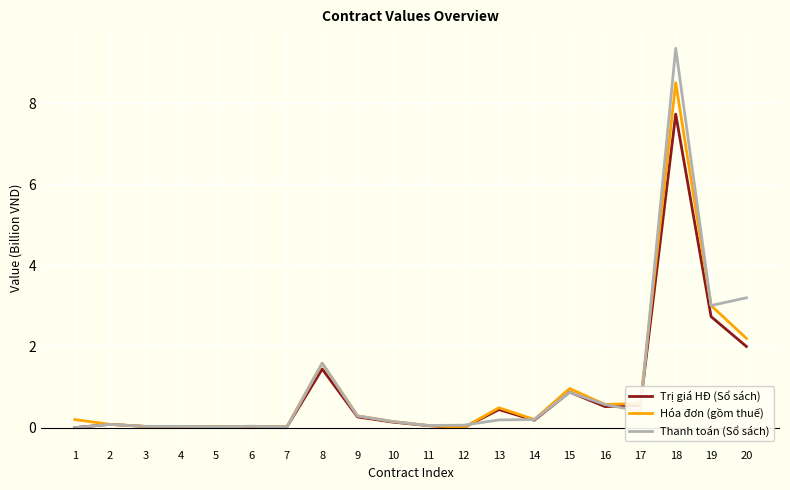

Rank the series by their maximum value, from highest to lowest.

Thanh toán (Sổ sách), Hóa đơn (gồm thuế), Trị giá HĐ (Sổ sách)